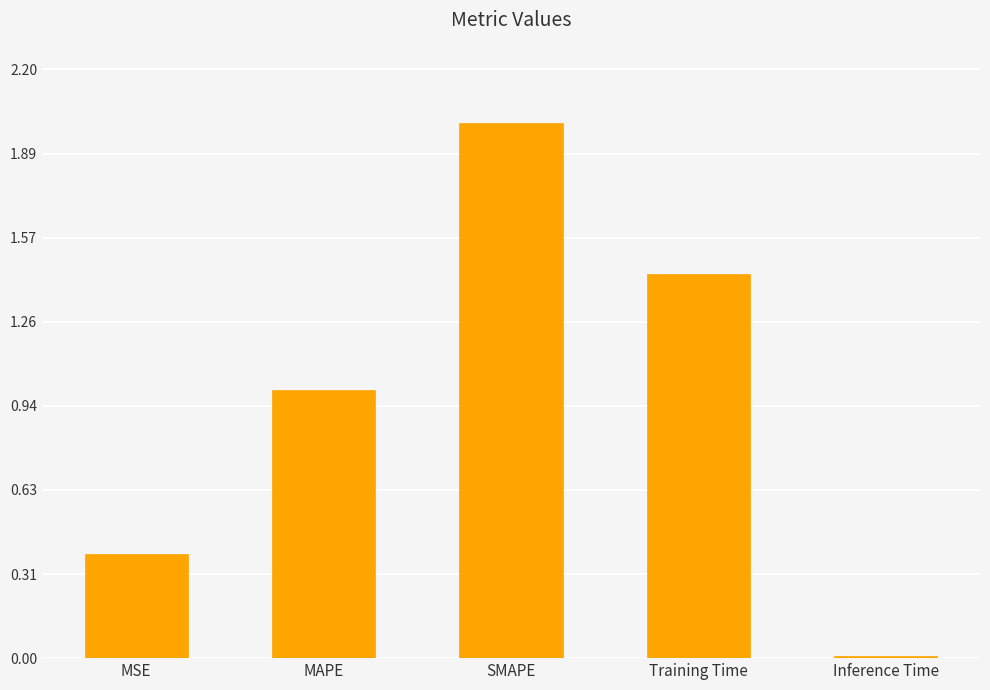

List the labels in order of value, smallest first.

Inference Time, MSE, MAPE, Training Time, SMAPE